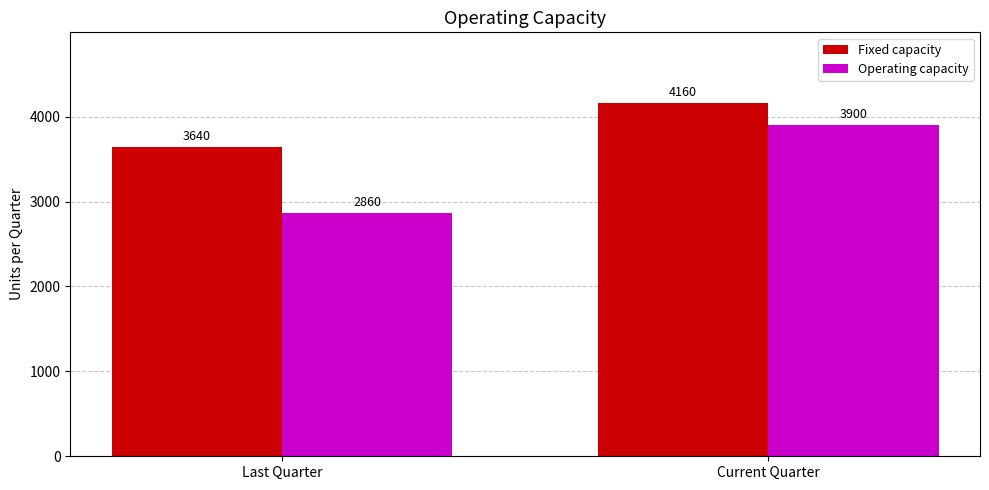

At which category does the chart reach its minimum across all series?

Last Quarter